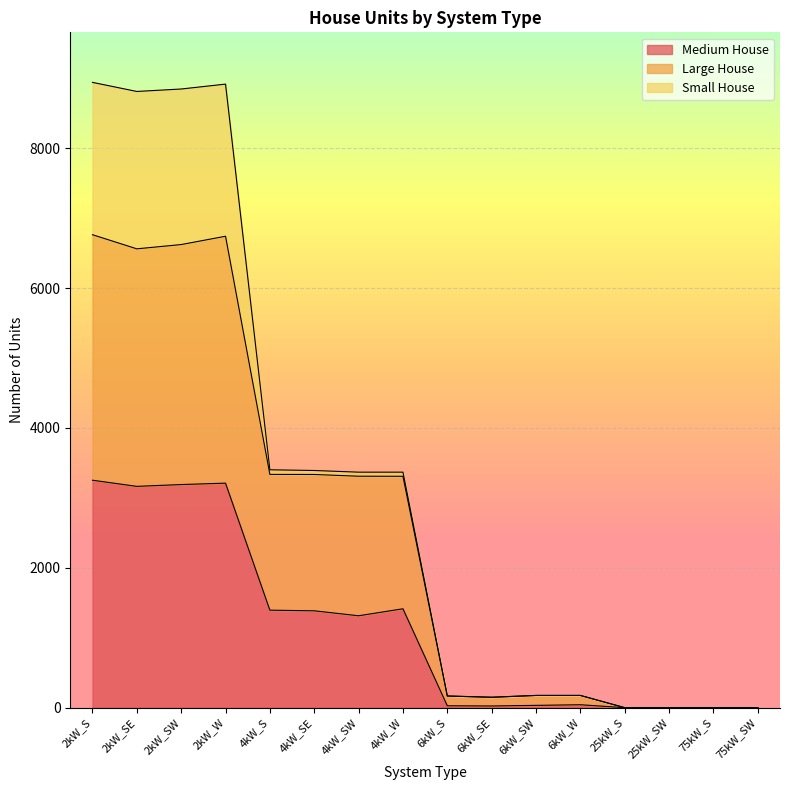

What is the maximum value for Medium House?

3252